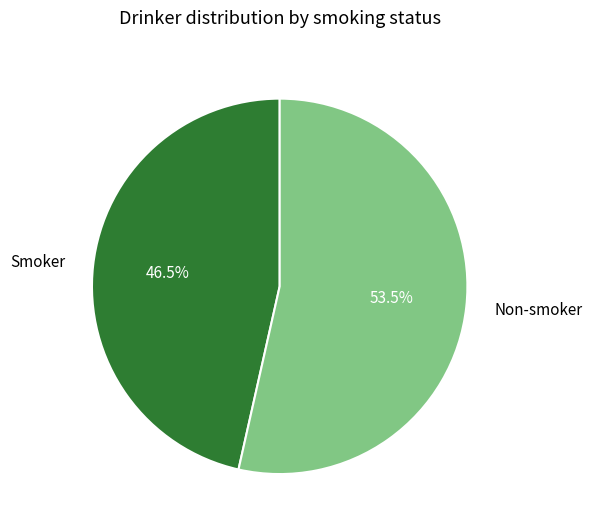

Which slice is the largest?

Non-smoker